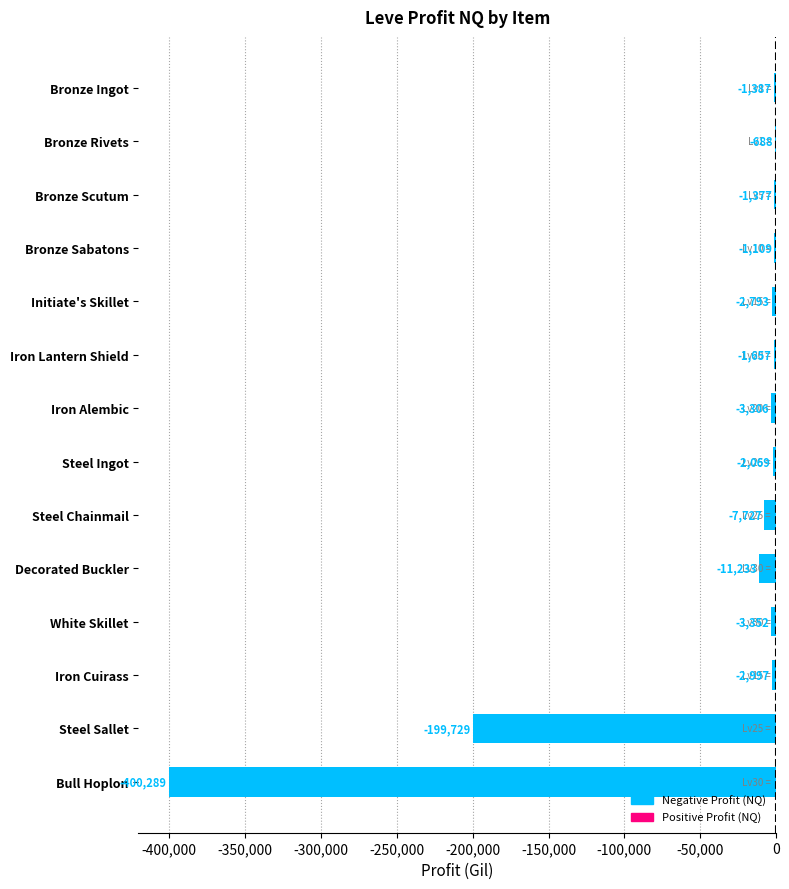

Which has a higher value, Iron Lantern Shield or Initiate's Skillet?

Iron Lantern Shield